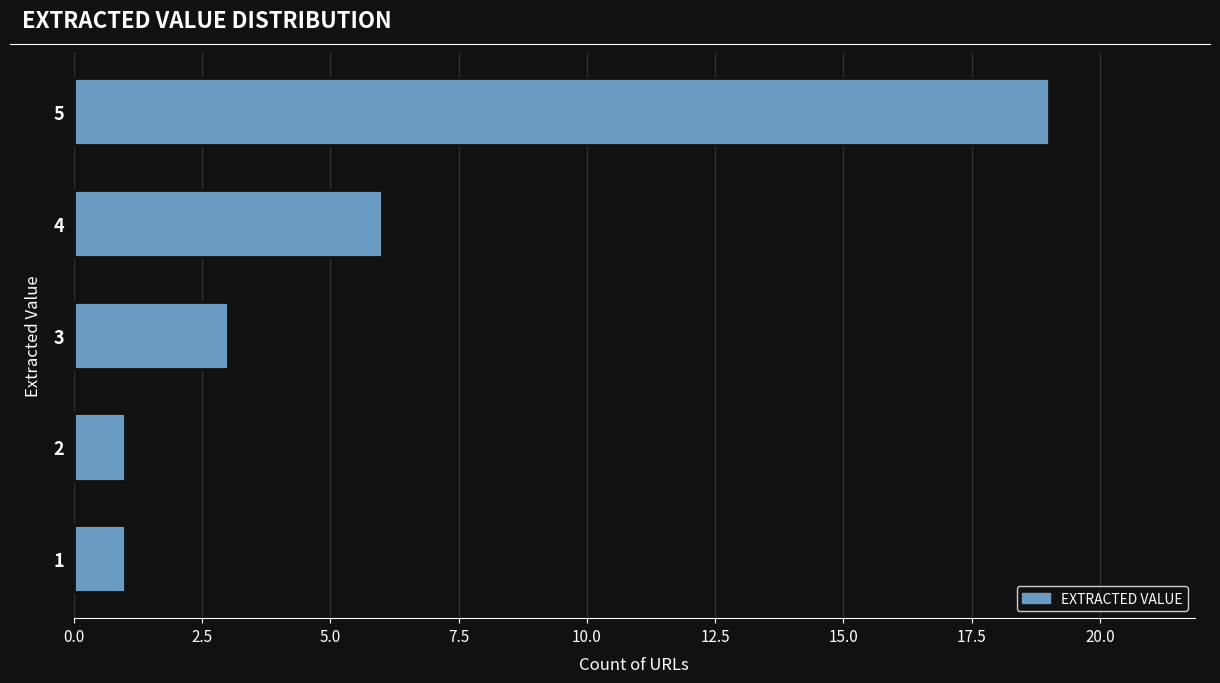

How many data points does each series have?

5